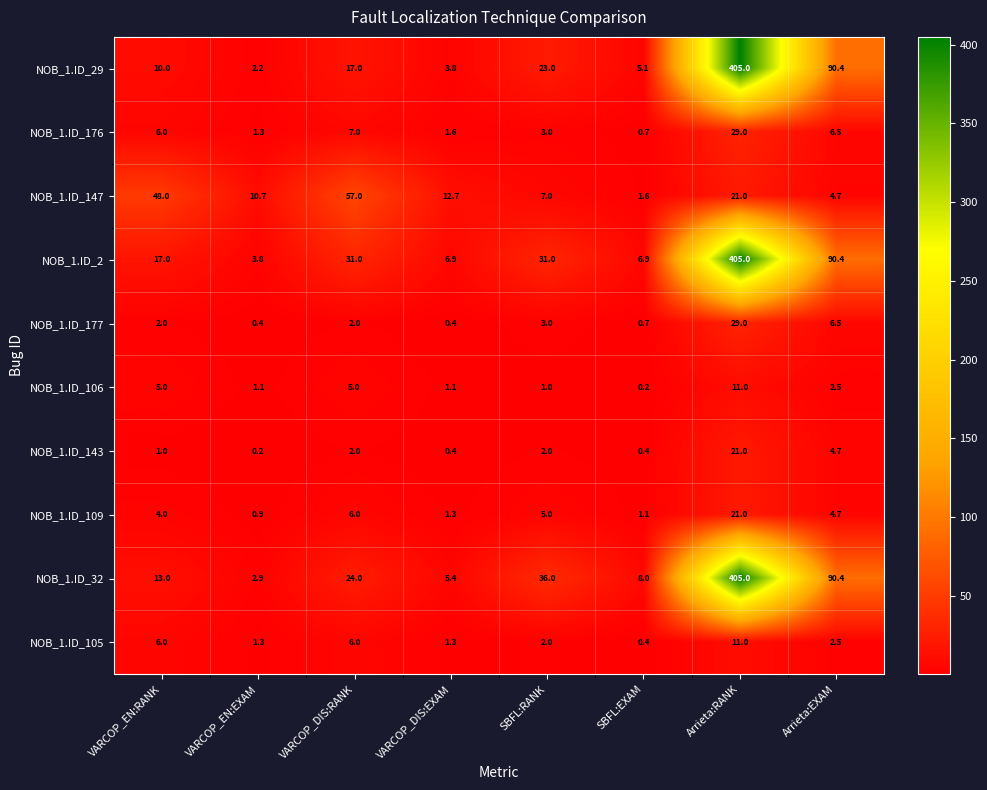

What is the difference between the maximum and minimum values in the NOB_1.ID_109 series?

20.1